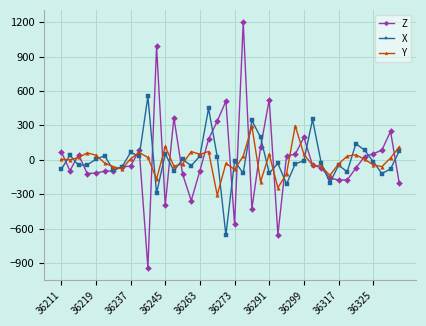

What is the maximum value for Y?

296